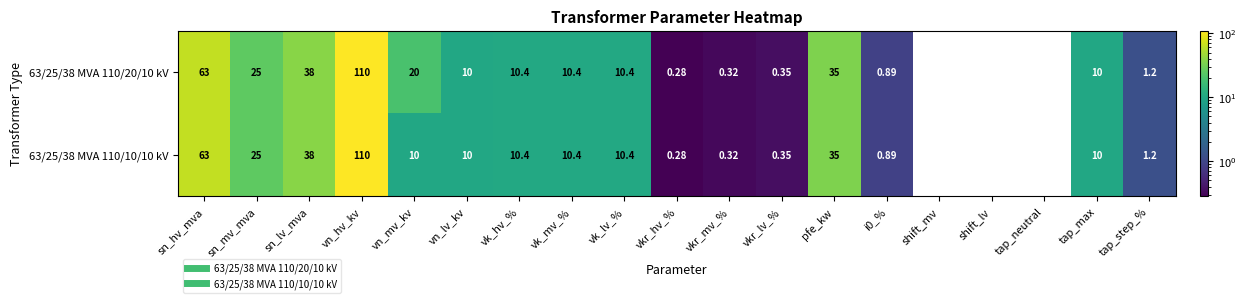

Count the number of categories in the chart.

19